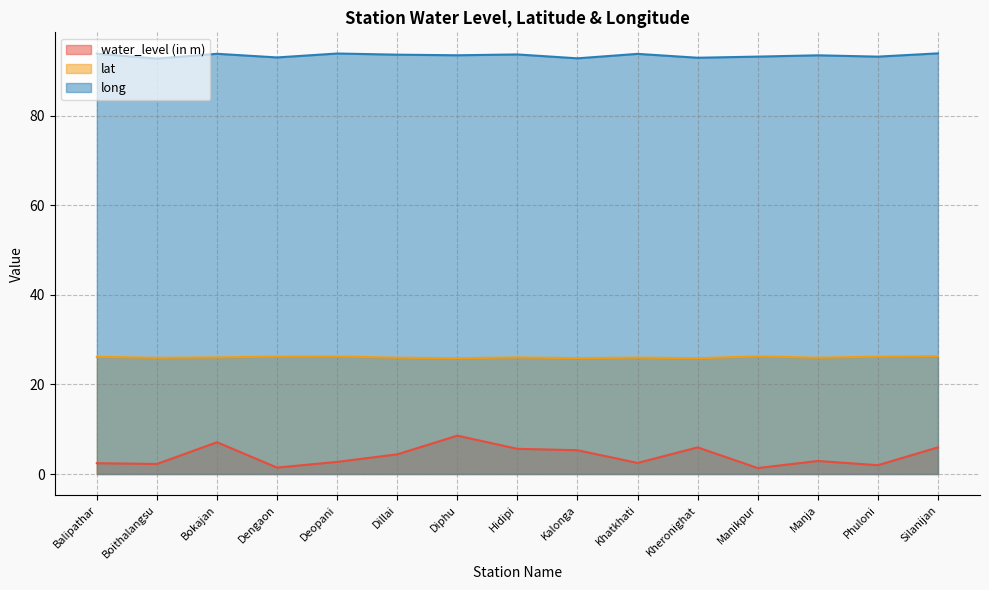

Where is the first local minimum for water_level (in m)?

Boithalangsu